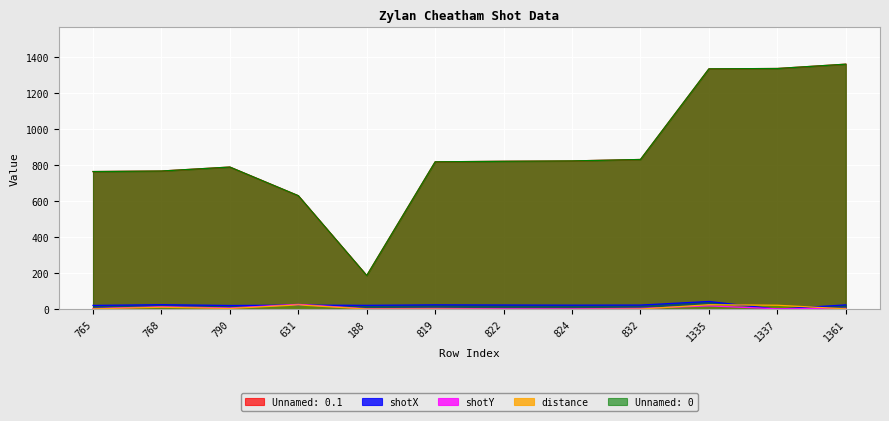

At which category does the chart reach its peak across all series?

1361